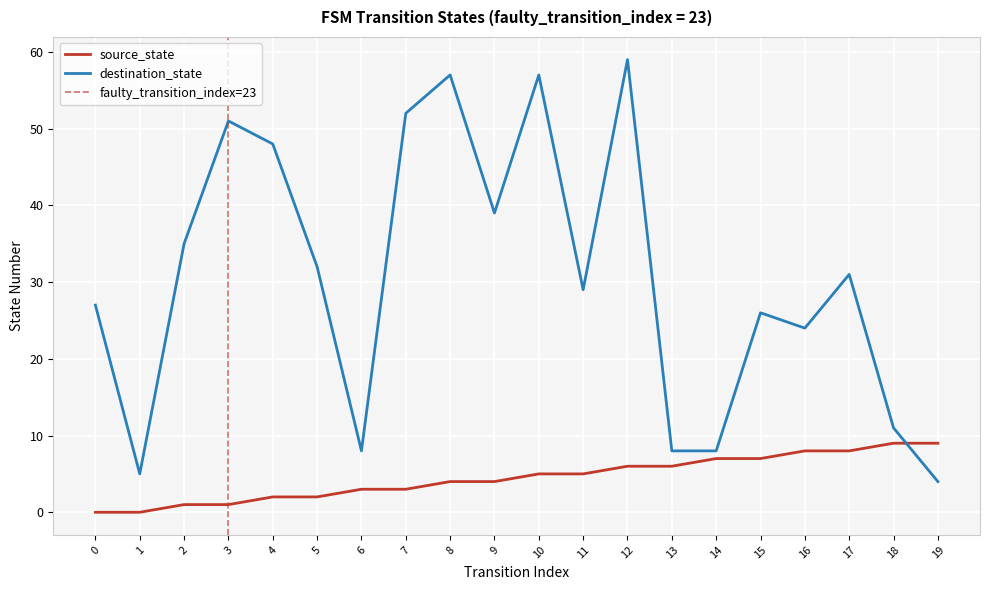

What is the difference between the highest and lowest values at 14?

1